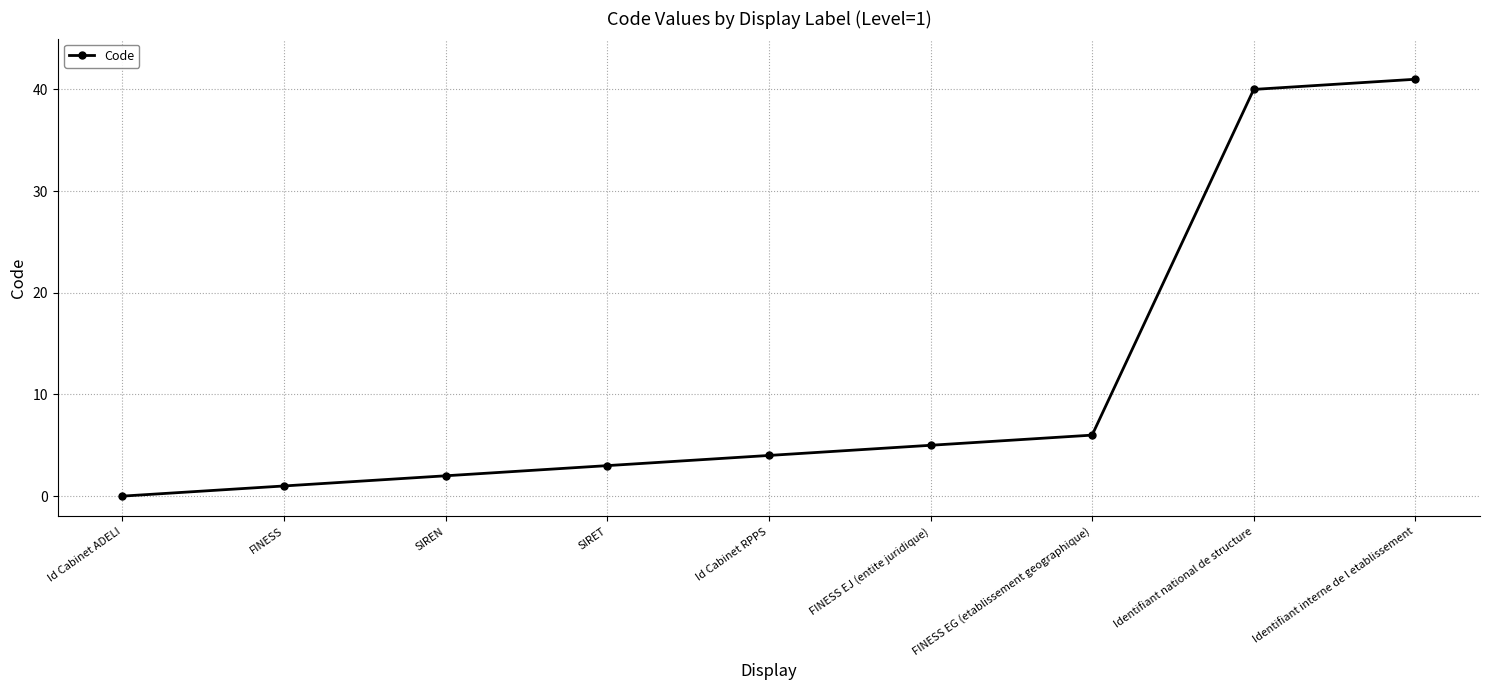

Count the number of categories in the chart.

9